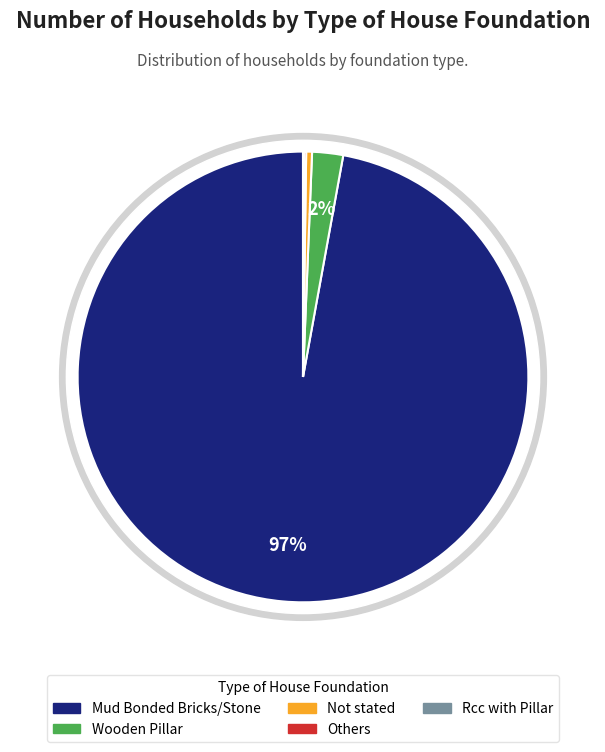

To the nearest percent, what portion does Wooden Pillar represent?

2%